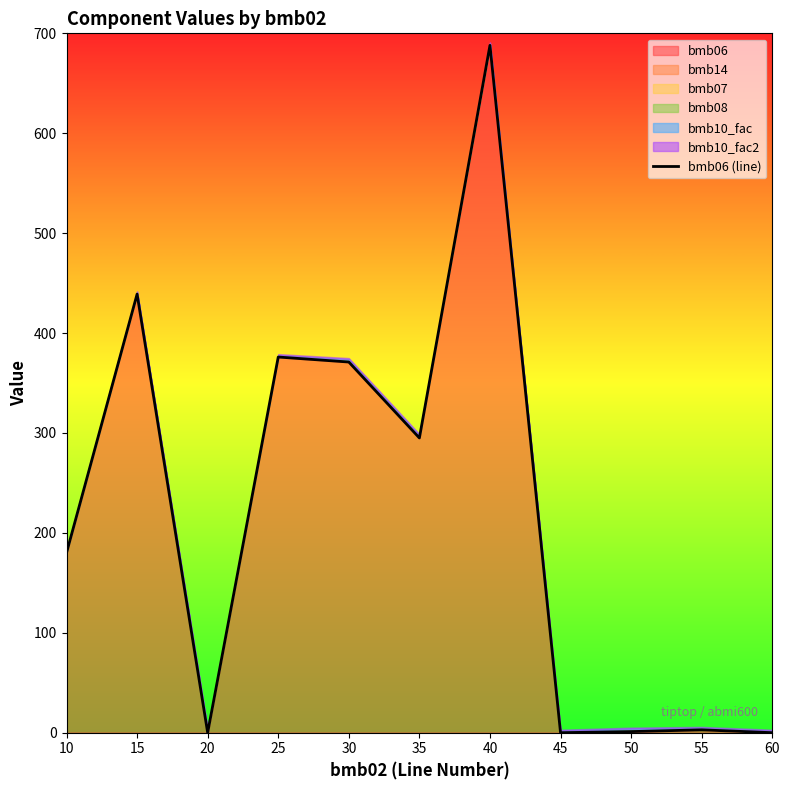

What is the value of the 6th point from the left?

295.0